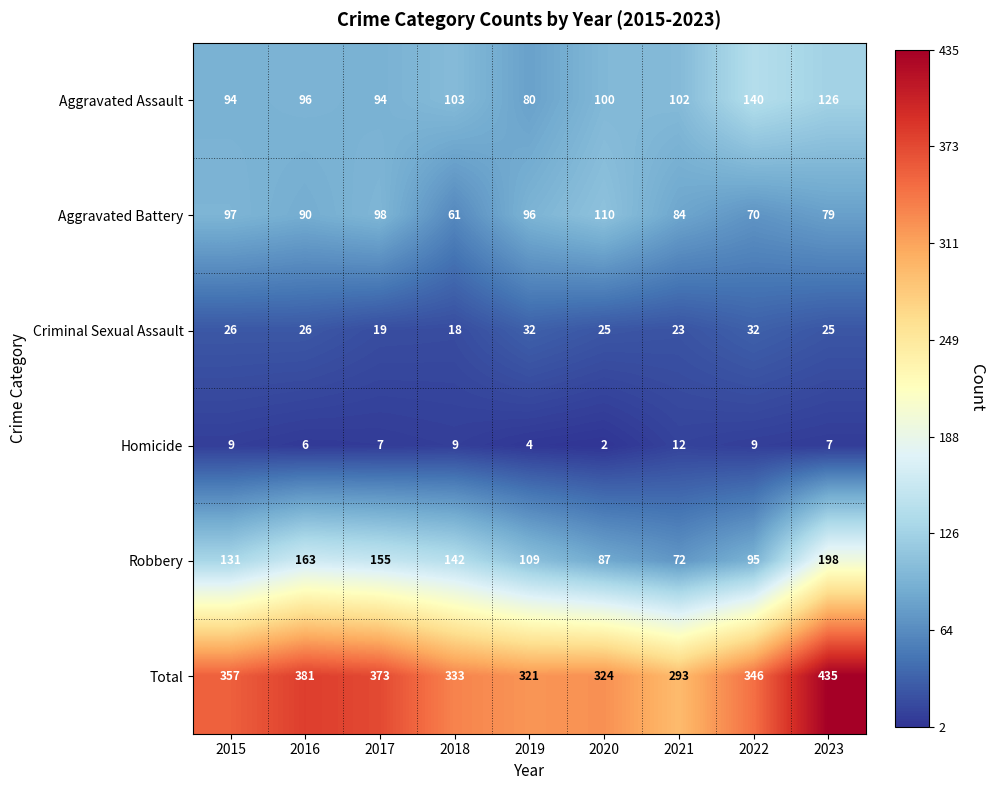

What is the difference between the highest and lowest values at 2023?

428